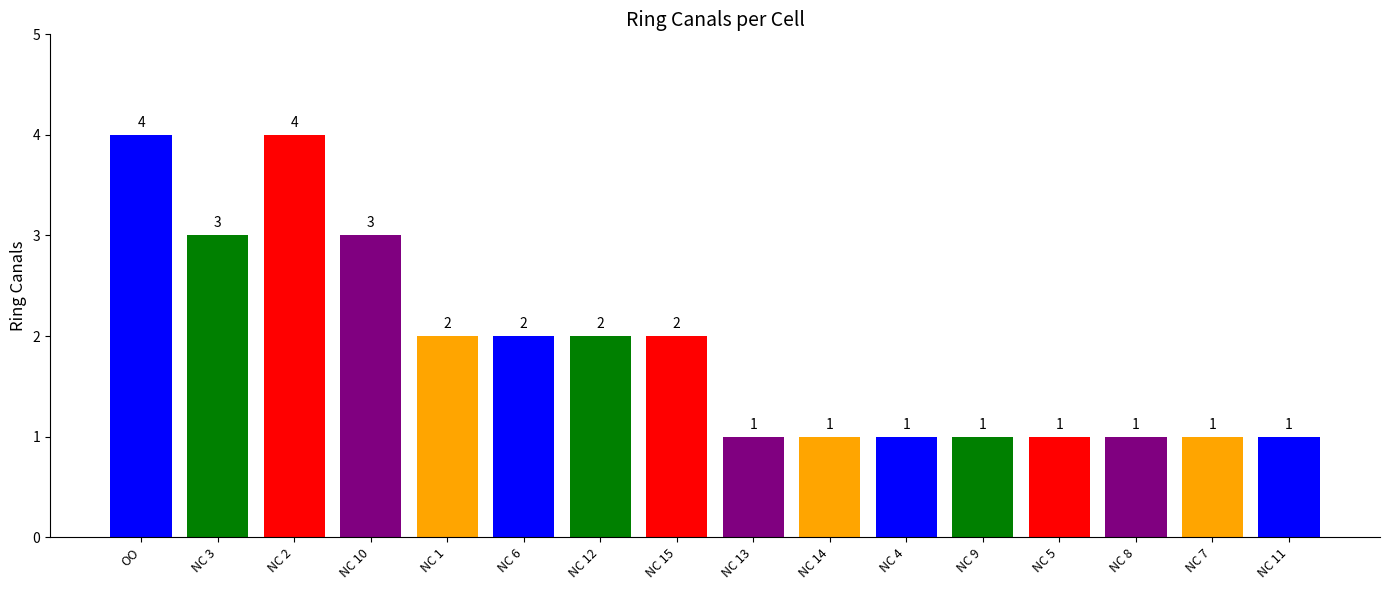

What is the greatest value displayed?

4